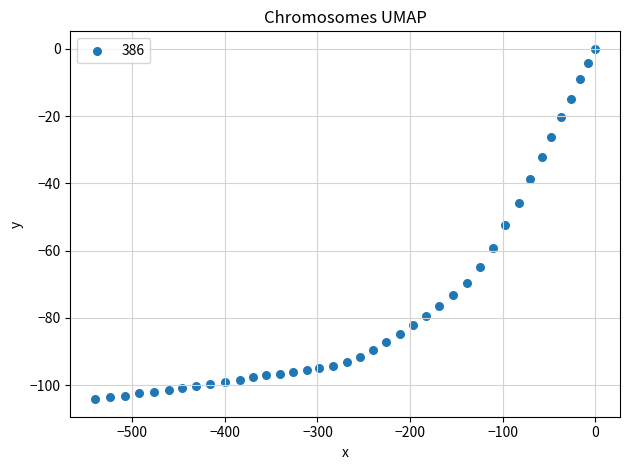

What is the range of Y values (max minus min)?

104.2